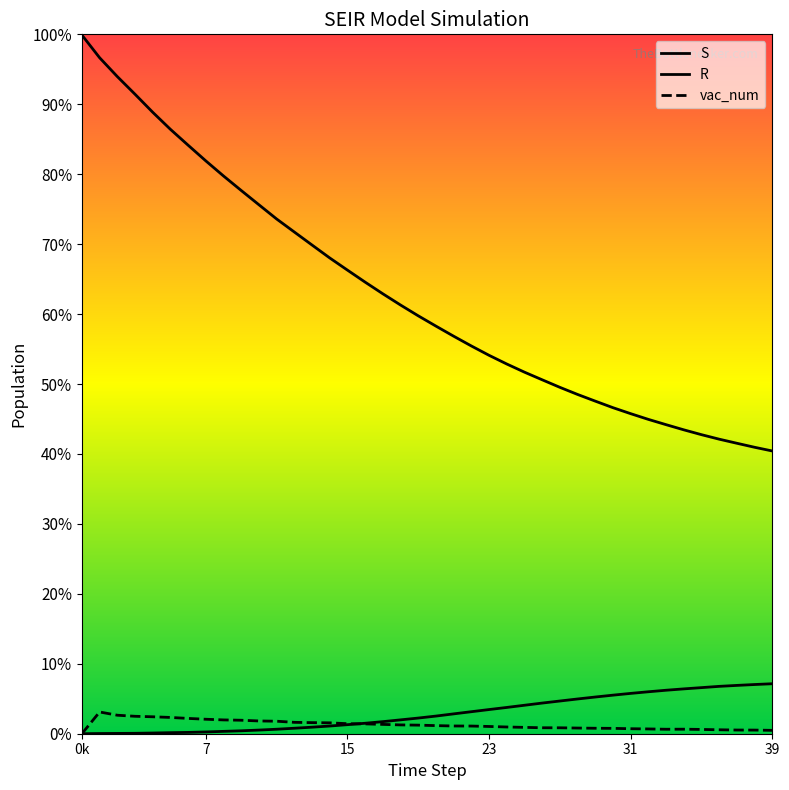

Count the number of categories in the chart.

40